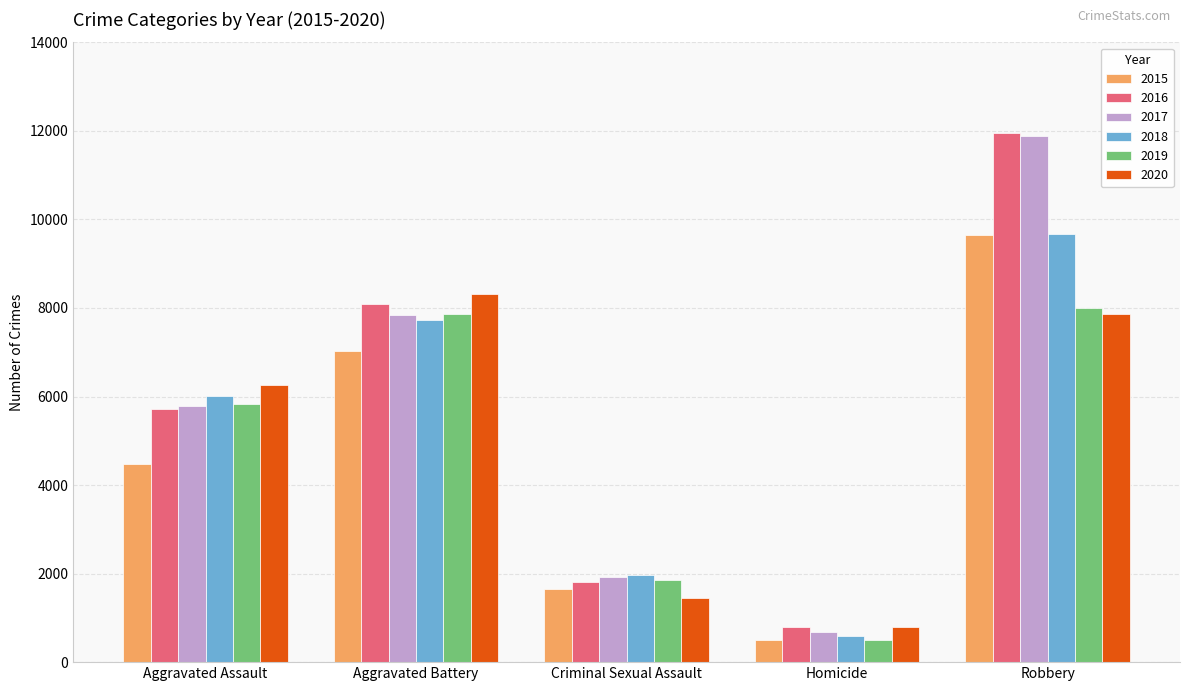

What is the smallest value displayed?

496